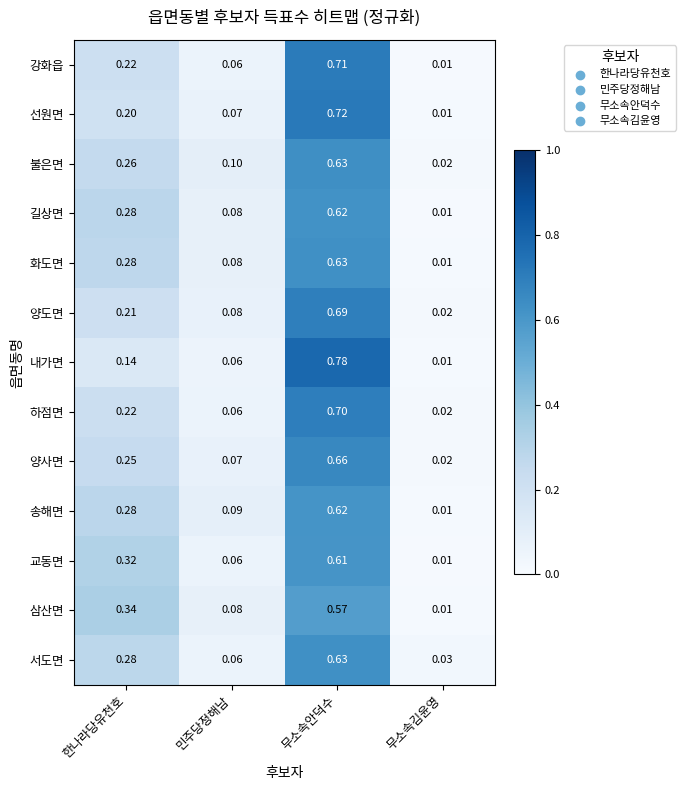

Which label corresponds to the smallest value in the chart?

무소속김윤영